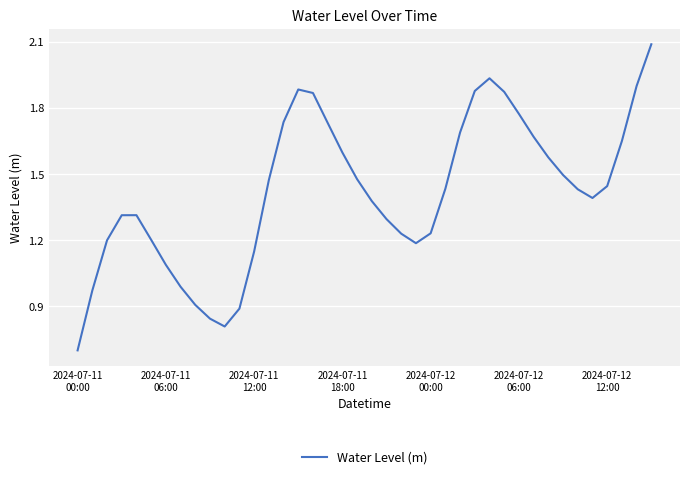

What is the maximum value shown in the chart?

2.1